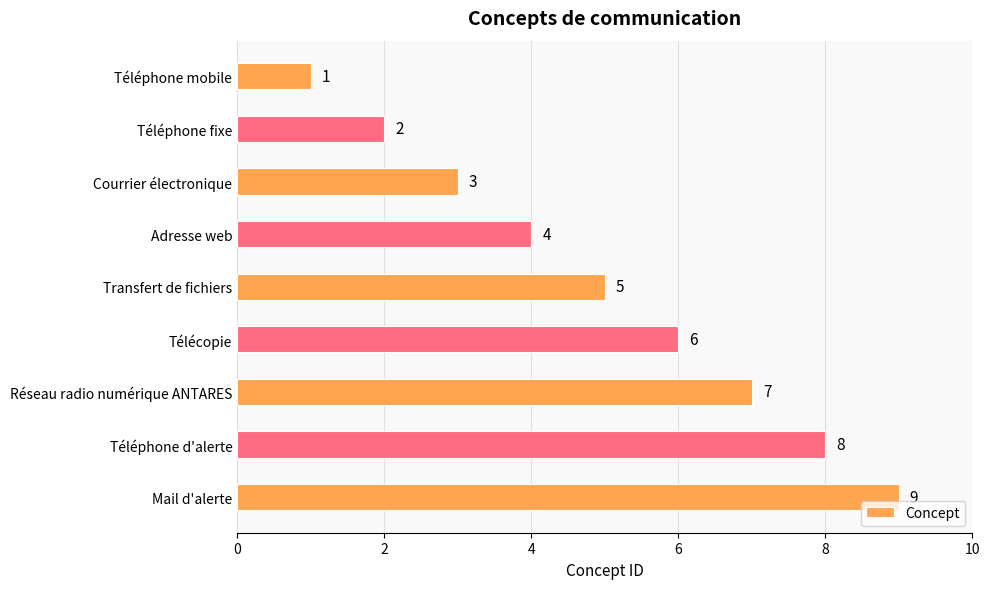

Is it true that the value at Téléphone fixe is 2?

True